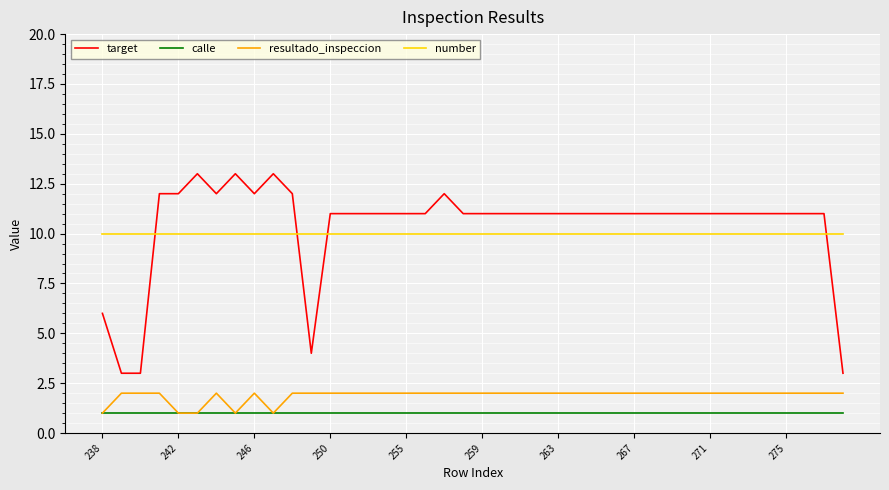

Rank the series by their maximum value, from lowest to highest.

calle, resultado_inspeccion, number, target